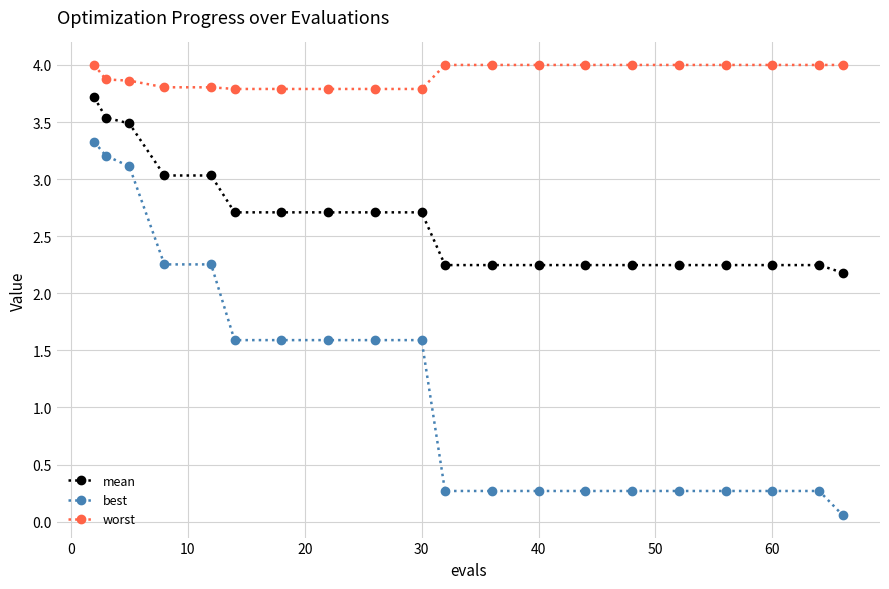

How many lines are shown in the chart?

3